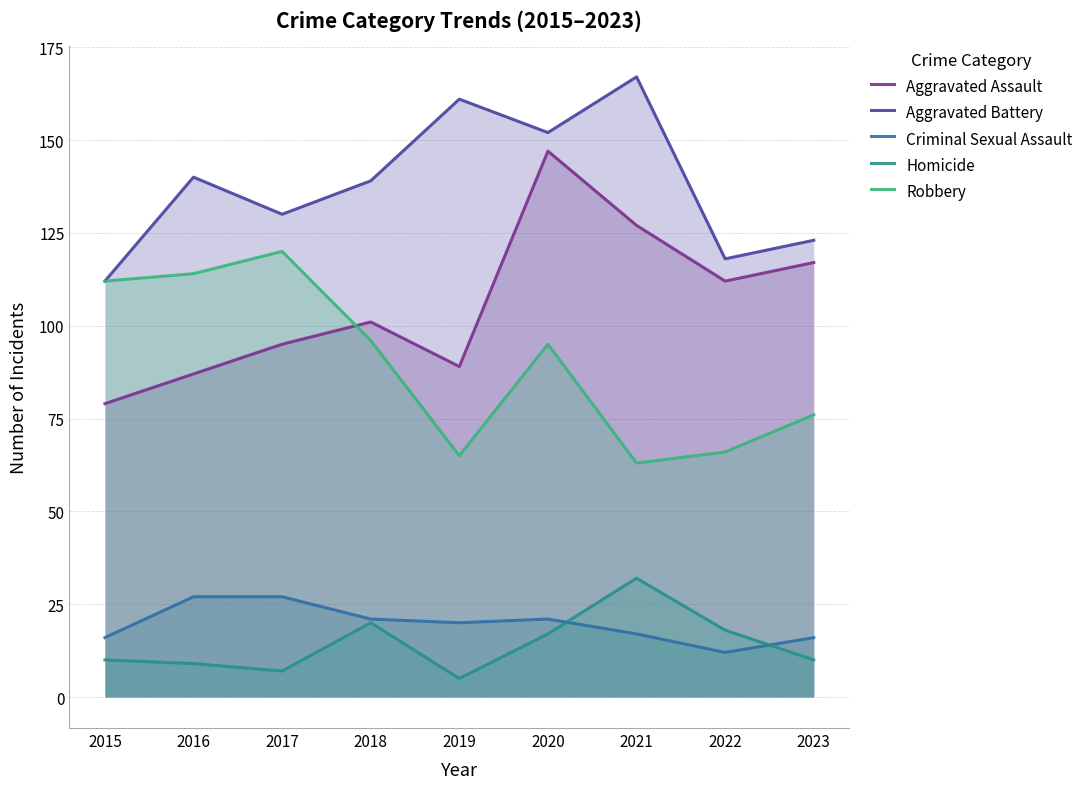

Does the chart have visible grid lines?

Yes